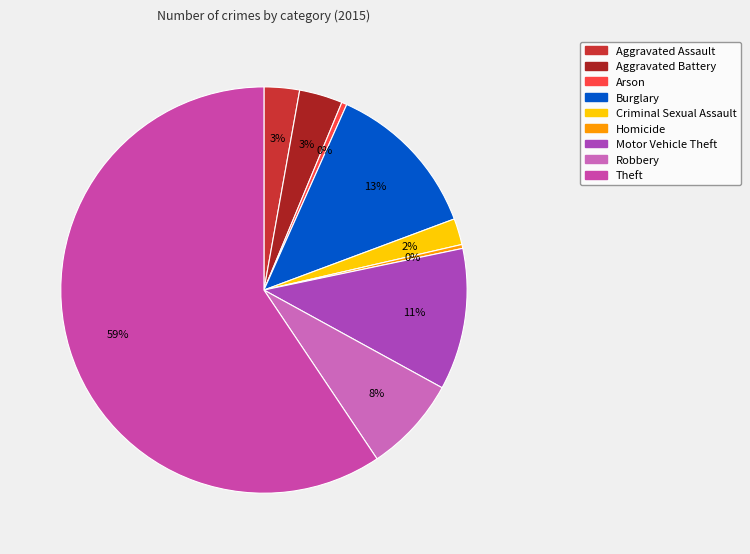

Which slice represents more than half of the pie?

Theft